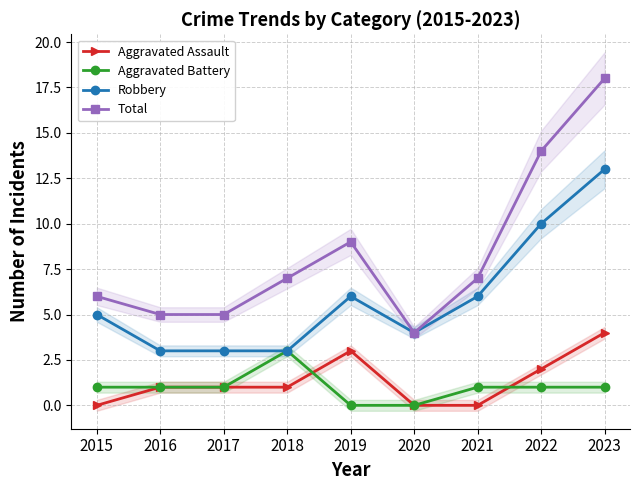

At which label does Total reach its minimum?

2020